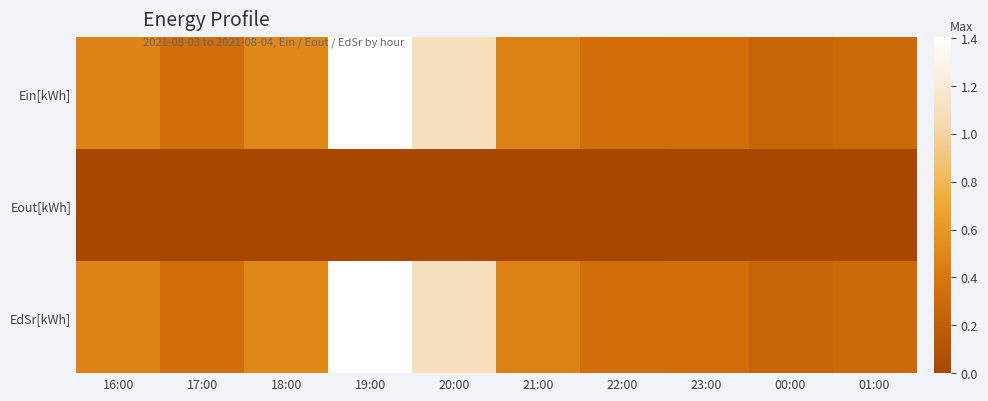

Count the number of categories in the chart.

10